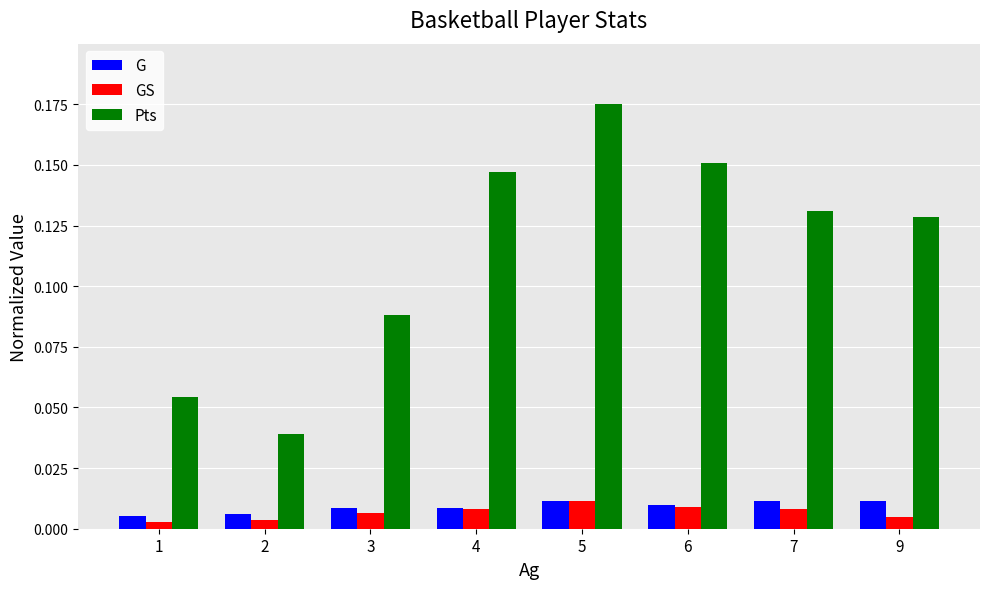

Which series has the largest total across all categories?

Pts